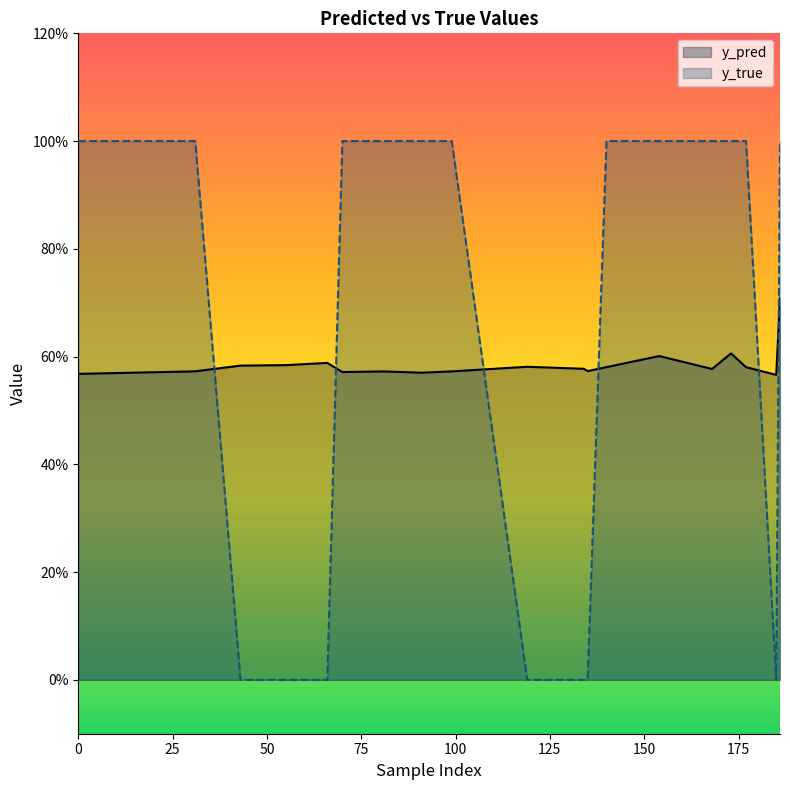

At which category is the sum across all series the highest?

186